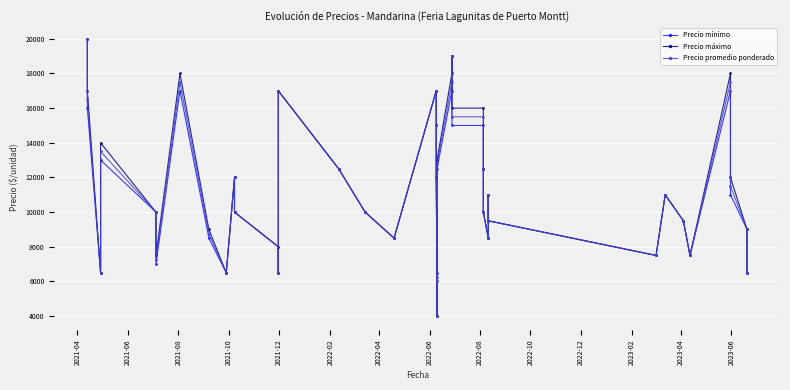

True or false: Precio promedio ponderado and Precio máximo cross at least once.

False